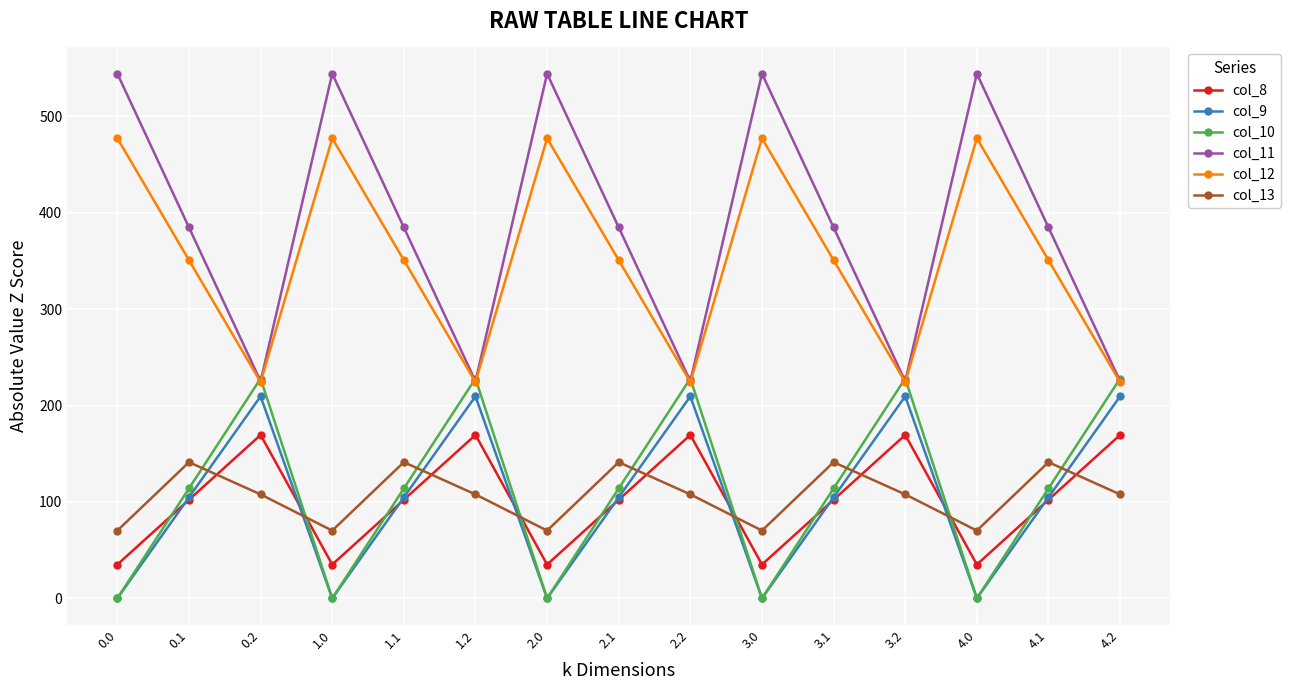

How many lines are shown in the chart?

6